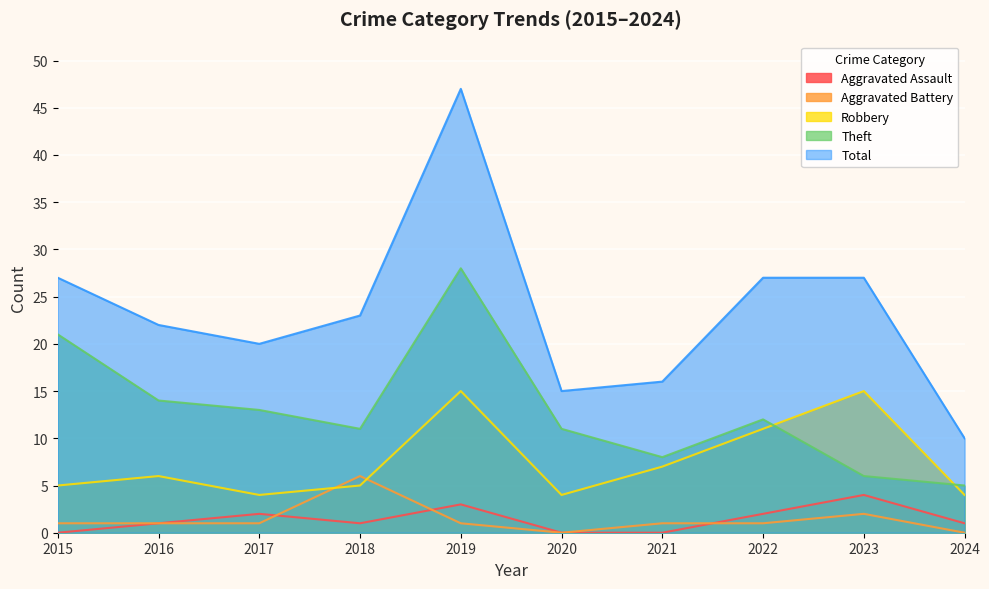

What is the difference between the maximum and second lowest values in the Aggravated Battery series?

6